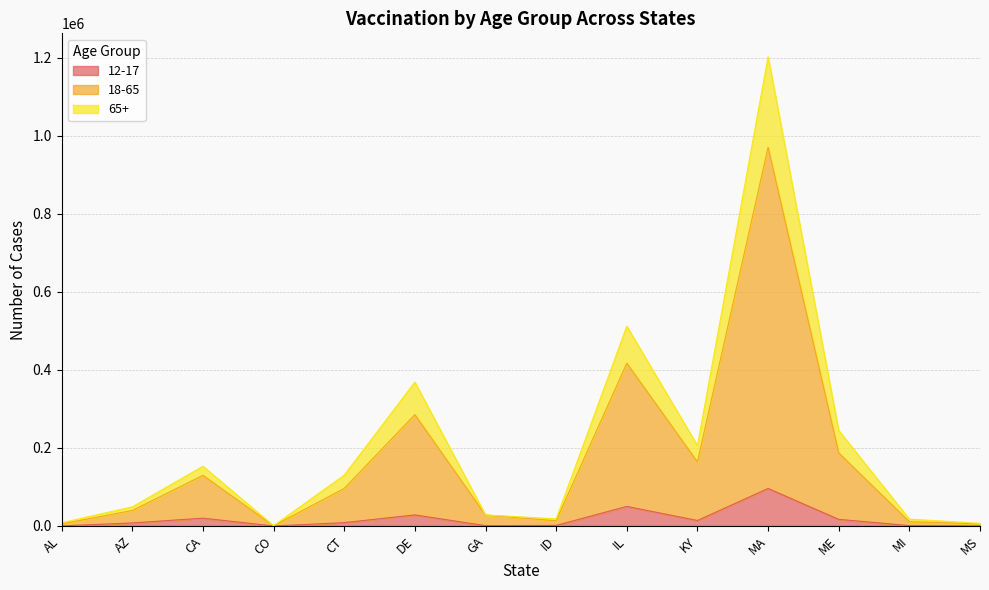

What position from the right is ID?

7